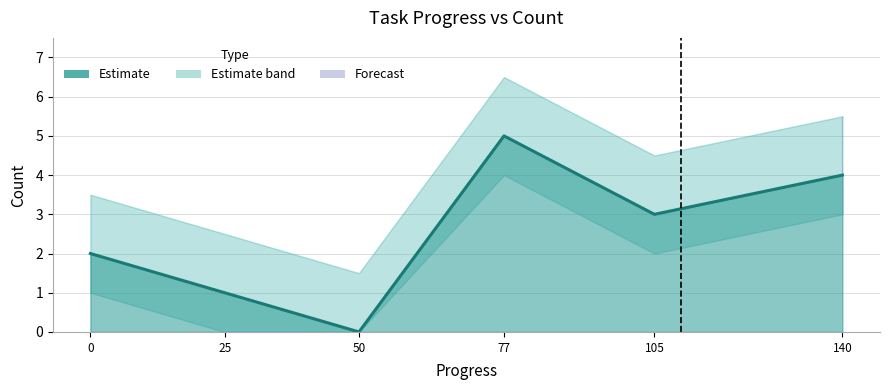

At which label does the data first exceed 3?

77